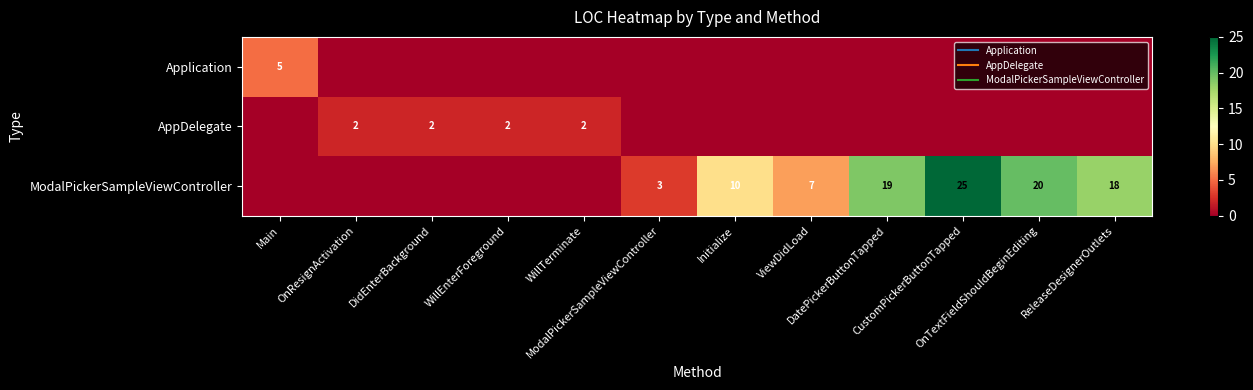

At how many categories does at least one series exceed 0?

12